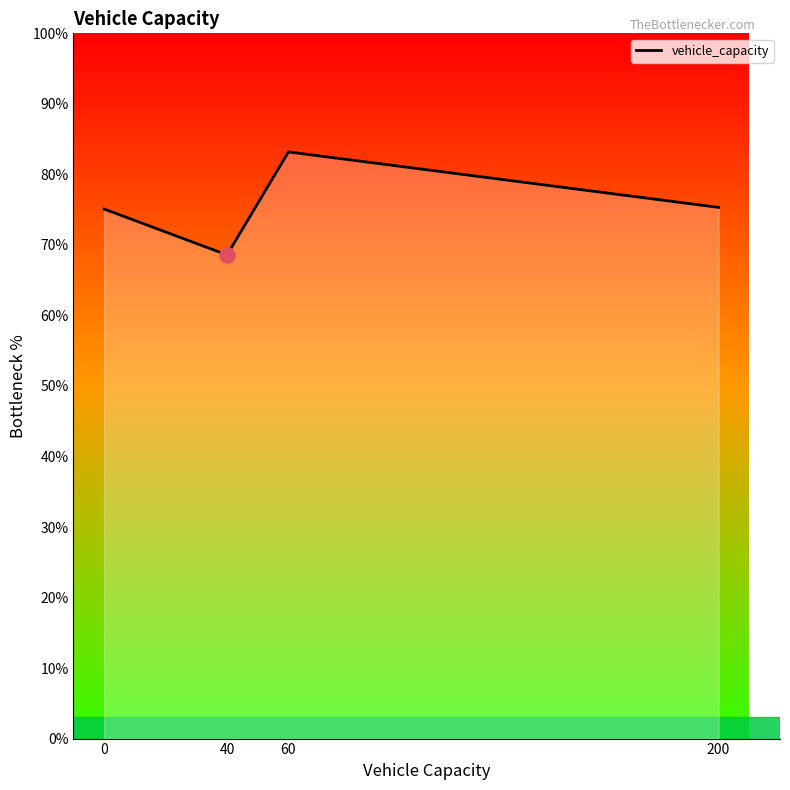

What is the change in value from 60 to 200?

-7.9